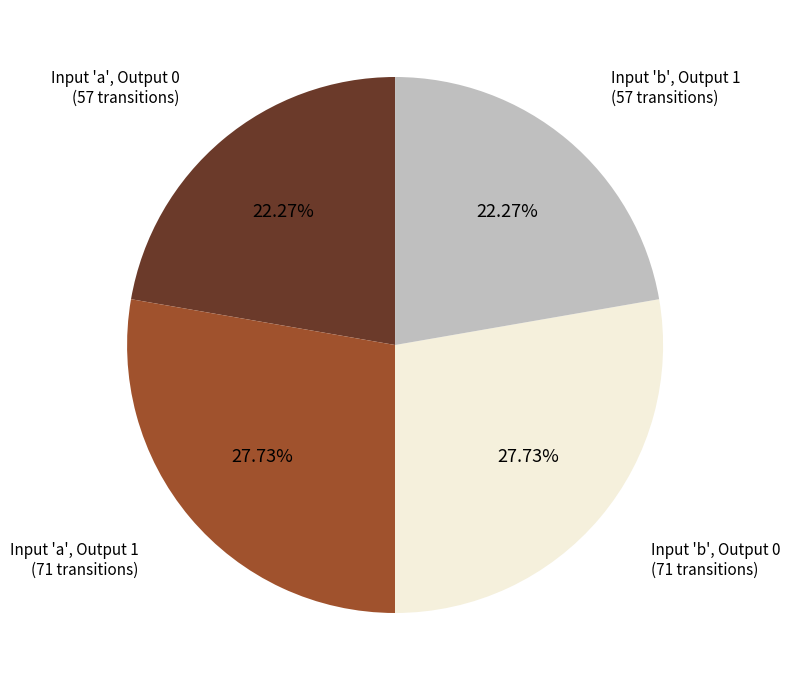

Is there a majority slice in this chart?

No